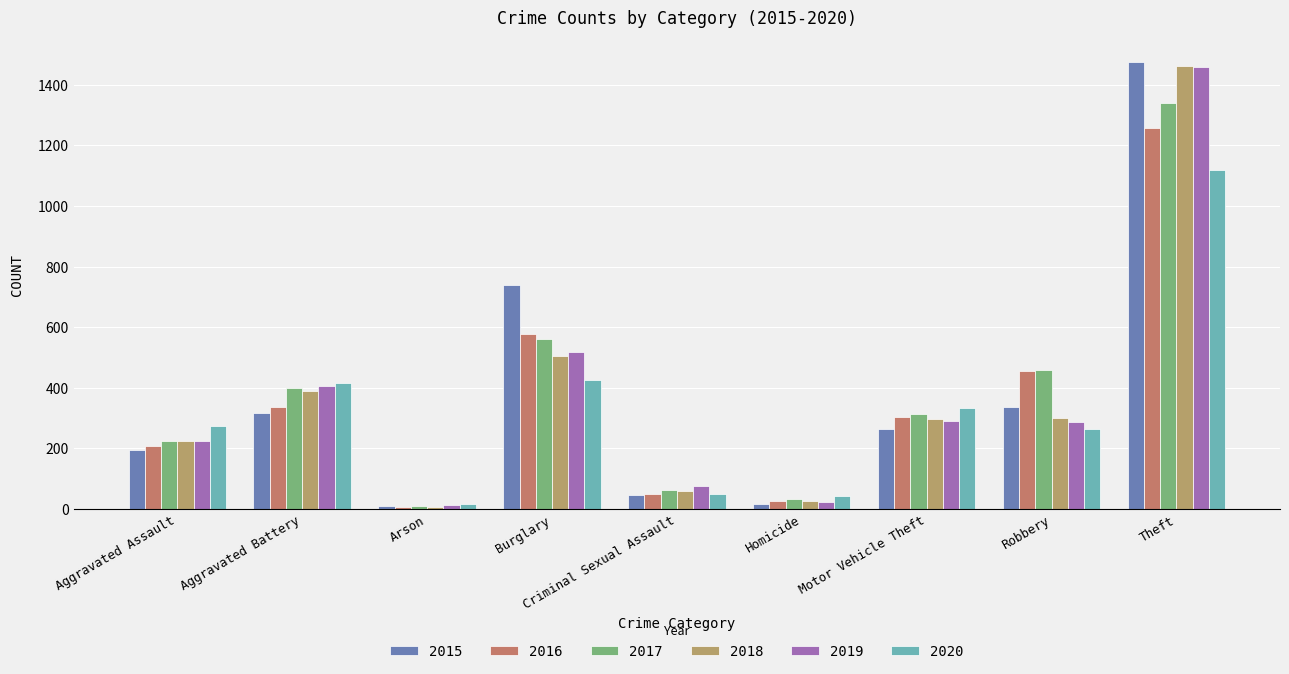

Rank the categories by 2016 value from highest to lowest.

Theft, Burglary, Robbery, Aggravated Battery, Motor Vehicle Theft, Aggravated Assault, Criminal Sexual Assault, Homicide, Arson